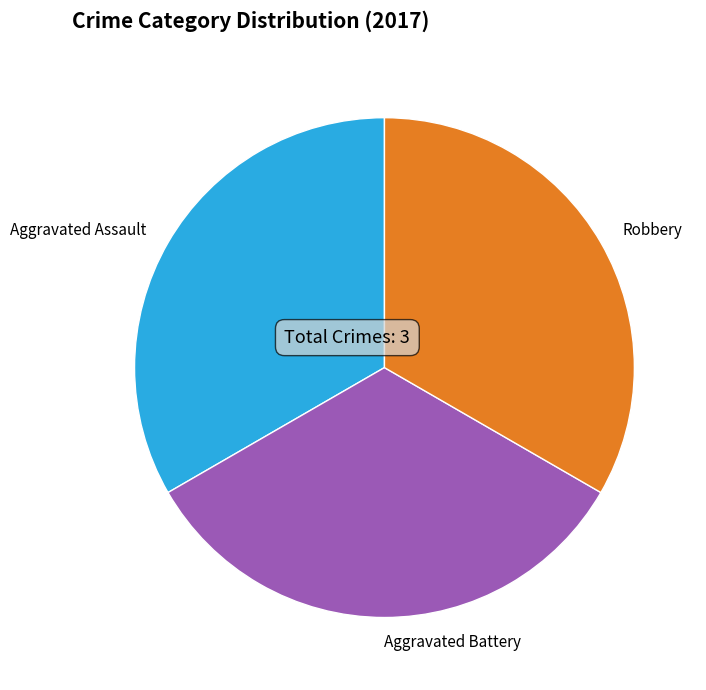

Do Aggravated Battery and Robbery together represent more than half of the pie?

Yes